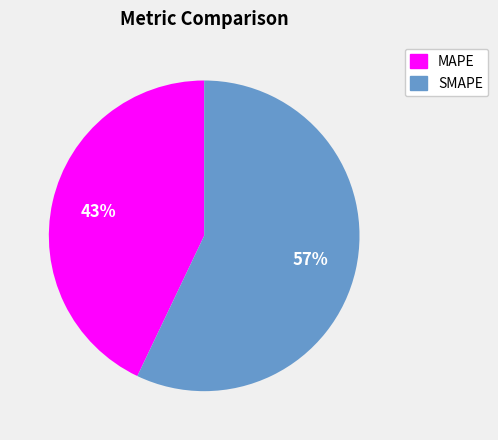

Count the number of slices in the pie.

2